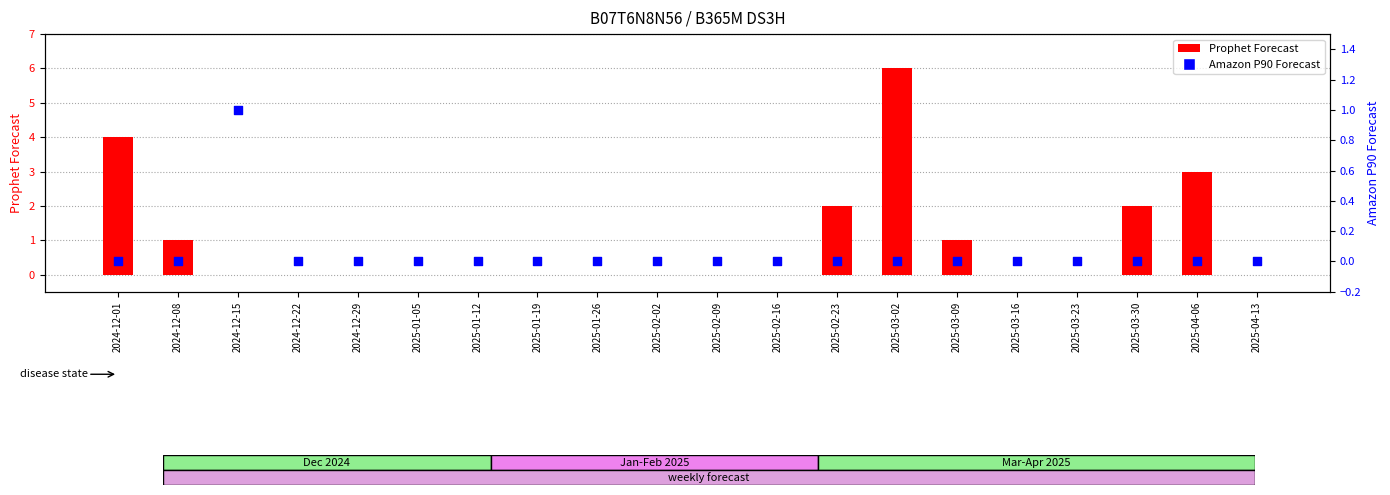

Is the value of Prophet Forecast at 2024-12-08 greater than the value of Amazon P90 Forecast at 2024-12-01?

Yes